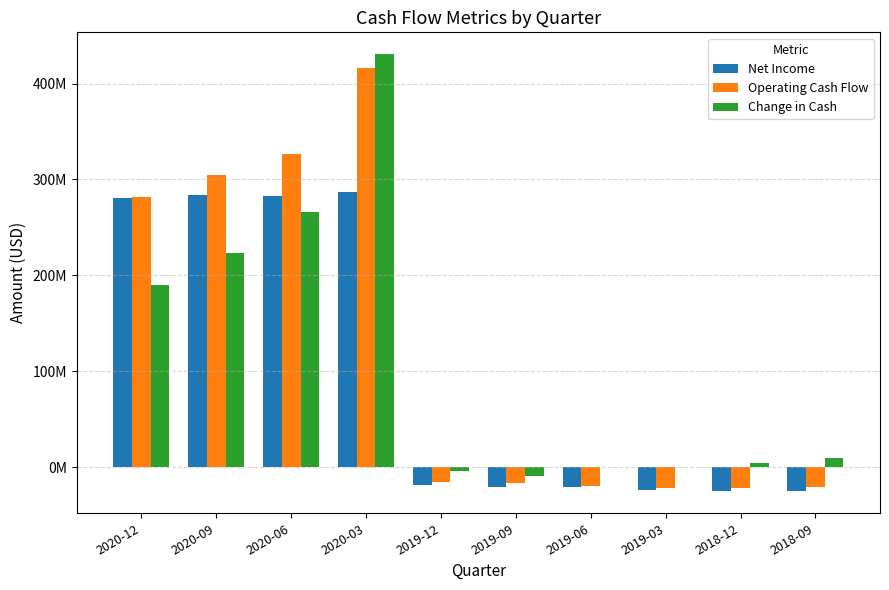

The value of Net Income at 2020-06 is 174758507. True or false?

False